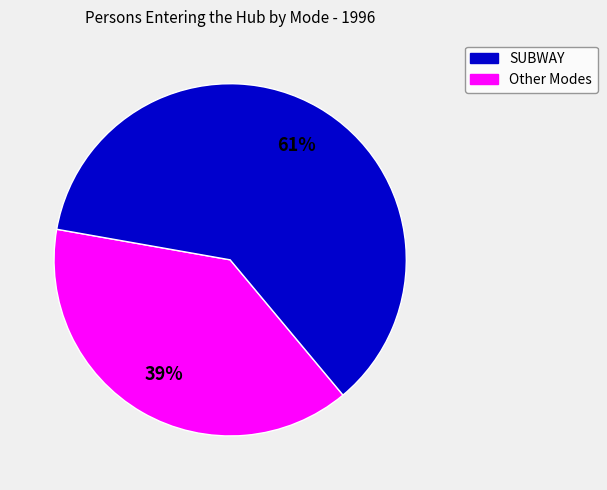

To the nearest percent, what is the difference between the largest and smallest slice percentages?

22%